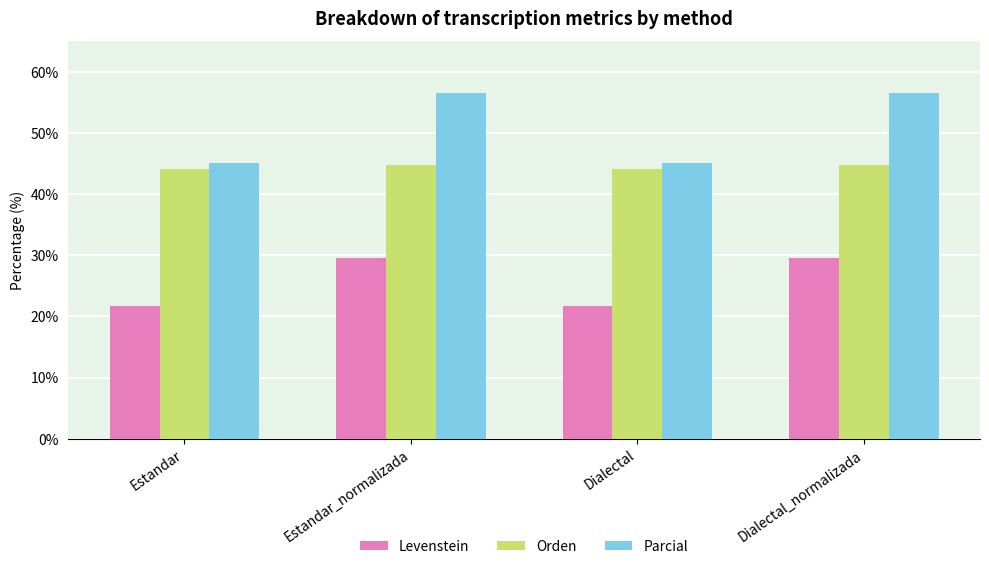

At Estandar_normalizada, list the series in order from smallest to largest.

Levenstein, Orden, Parcial